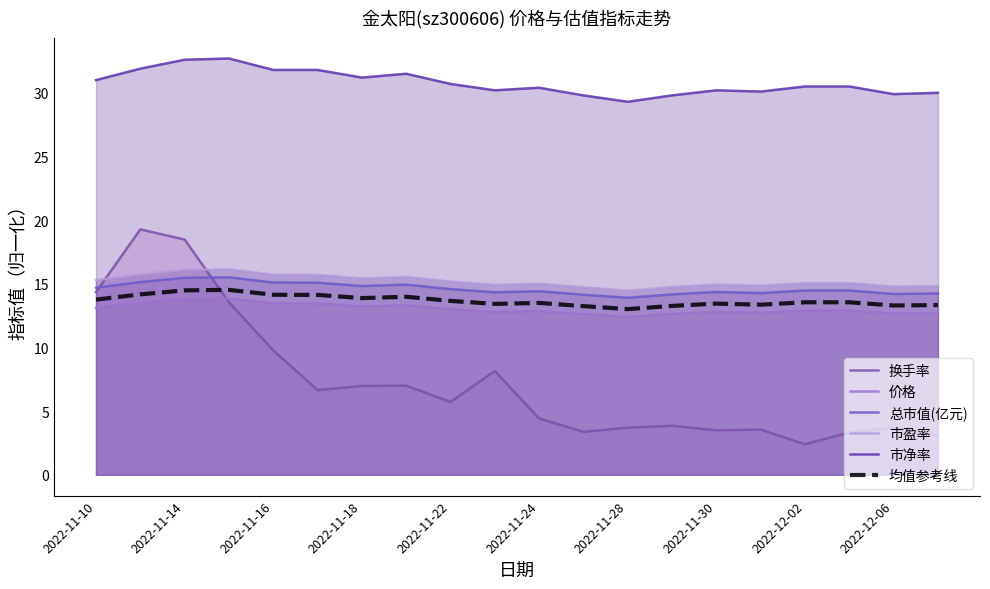

True or false: 总市值(亿元) has a value of 26.5 at 2022-11-30.

False